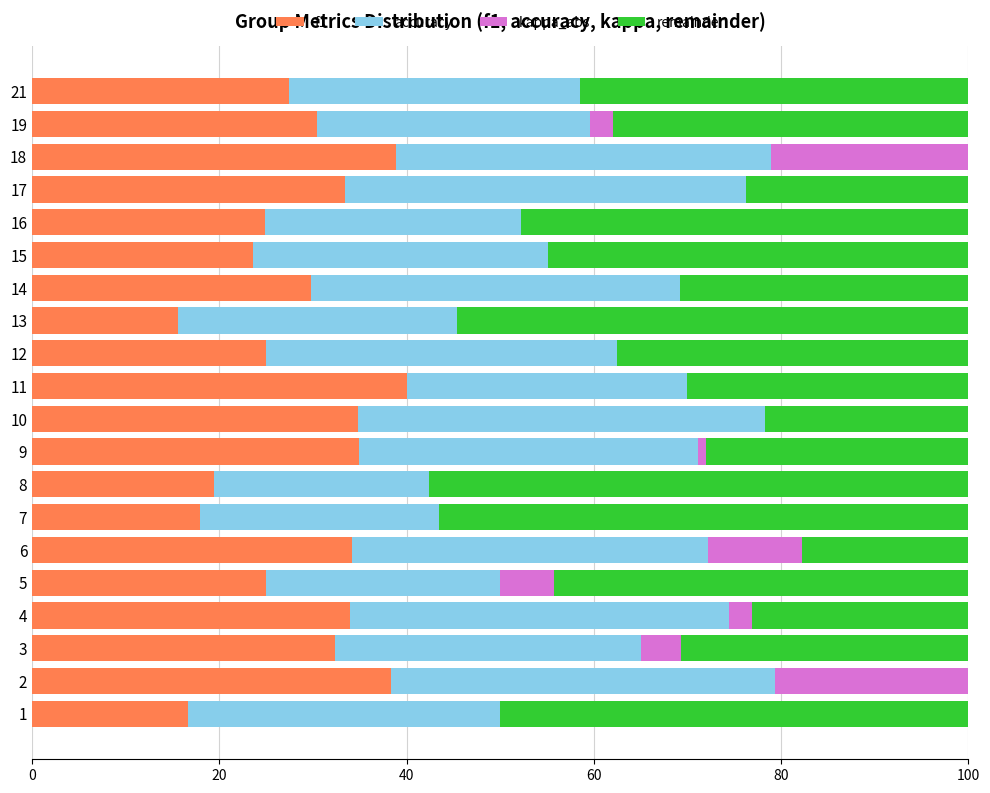

What is the total value across all series at 2?

100.0